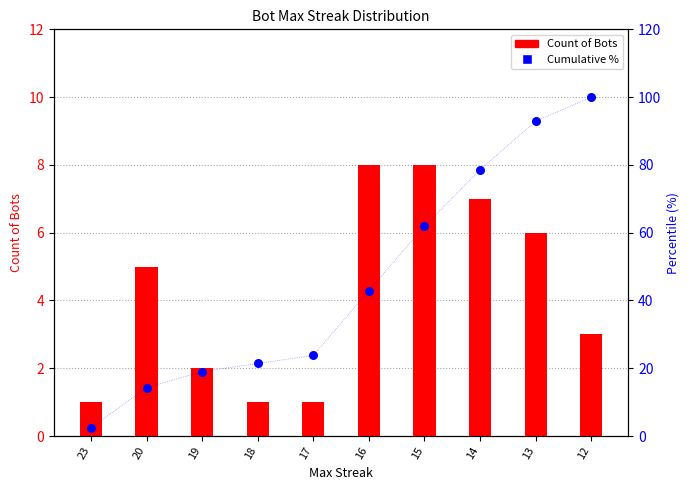

At how many categories does at least one series exceed 2?

10